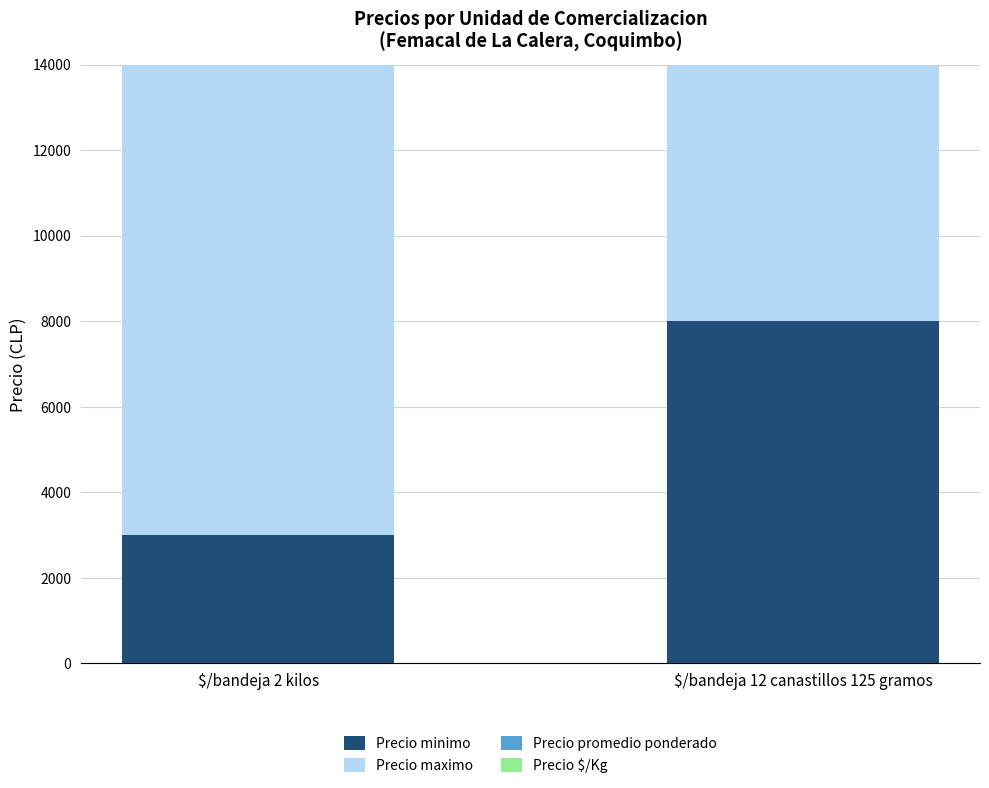

Which series has the widest spread of values?

Precio minimo